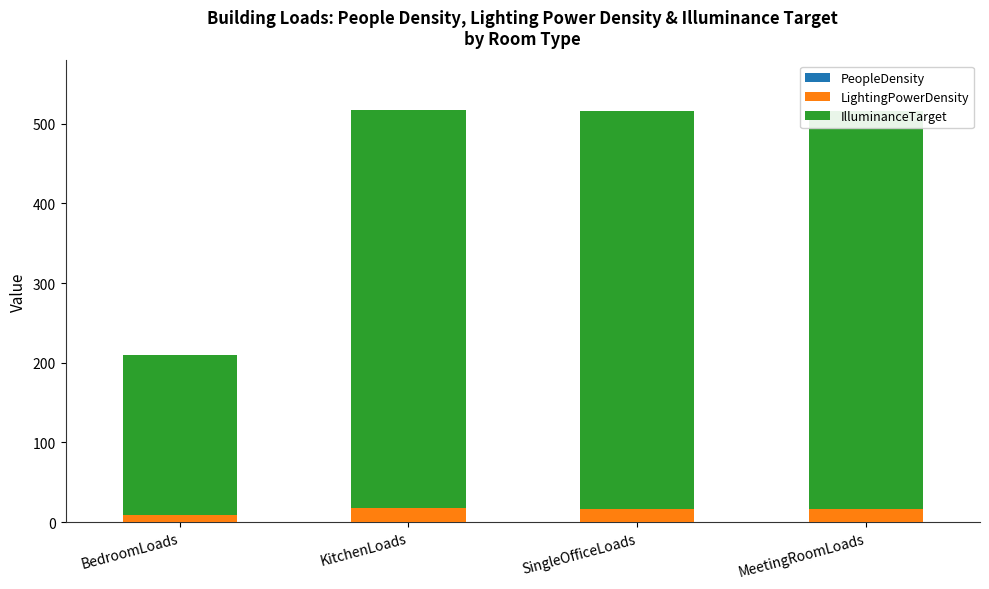

Is it true that PeopleDensity equals 0.0 at BedroomLoads?

False